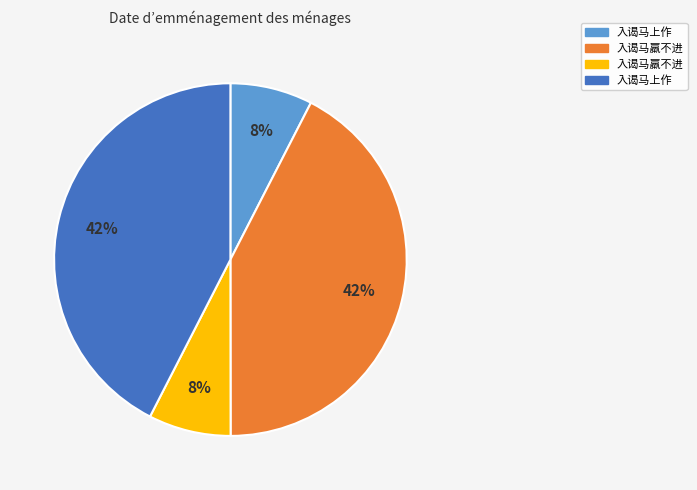

Count the number of slices in the pie.

4